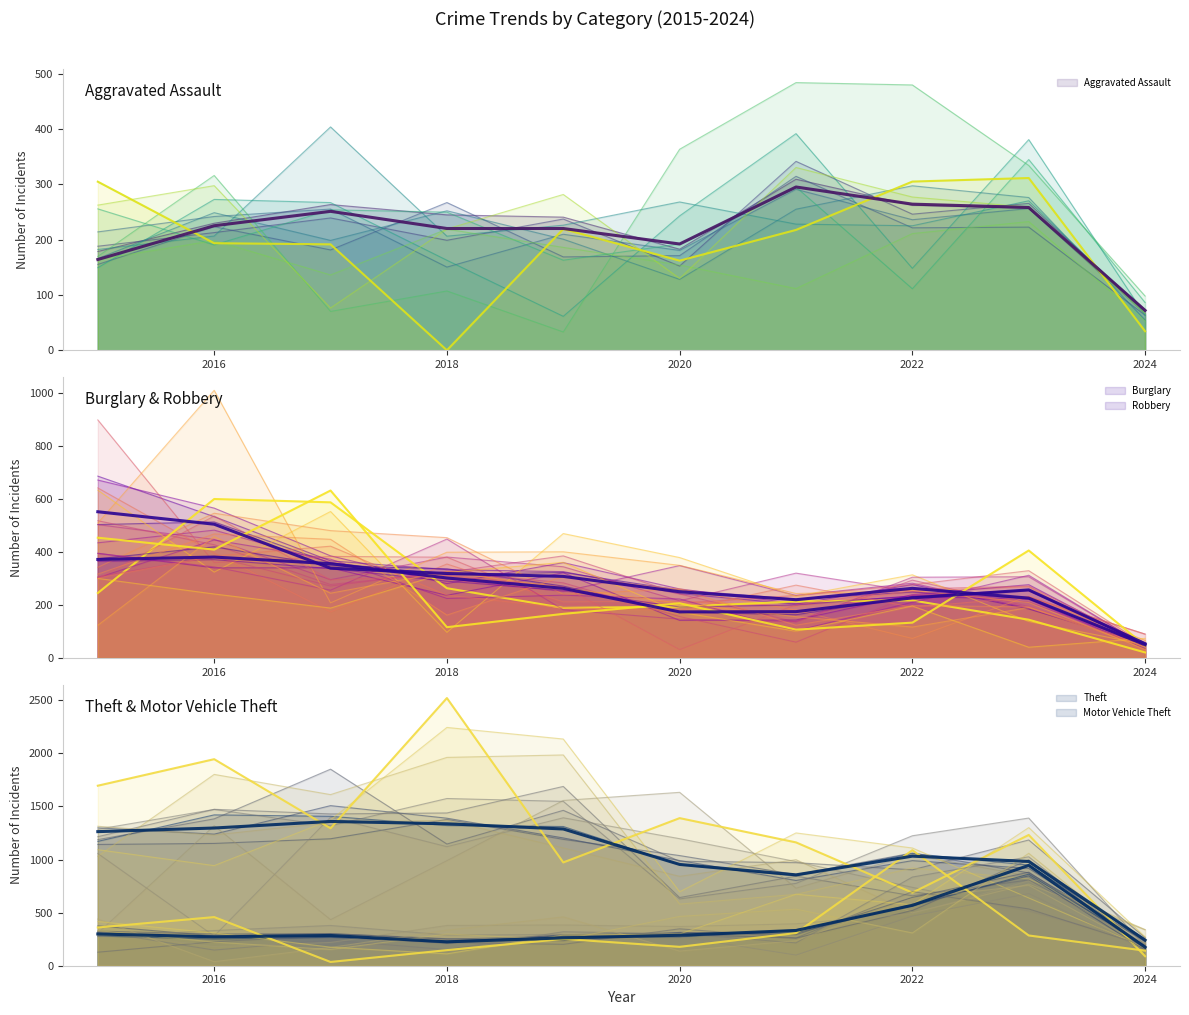

True or false: Burglary (base) and Theft (base) cross at least once.

False